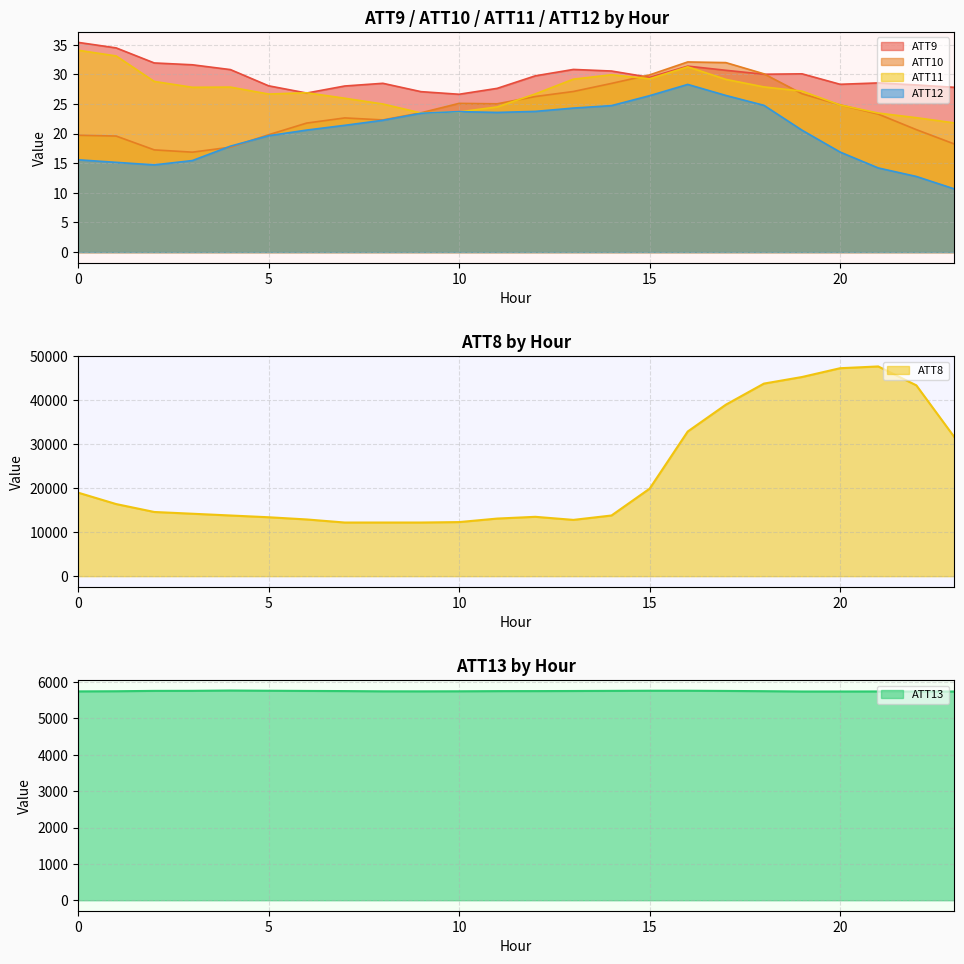

Which series ends up on top after the final intersection of ATT9 and ATT11?

ATT9